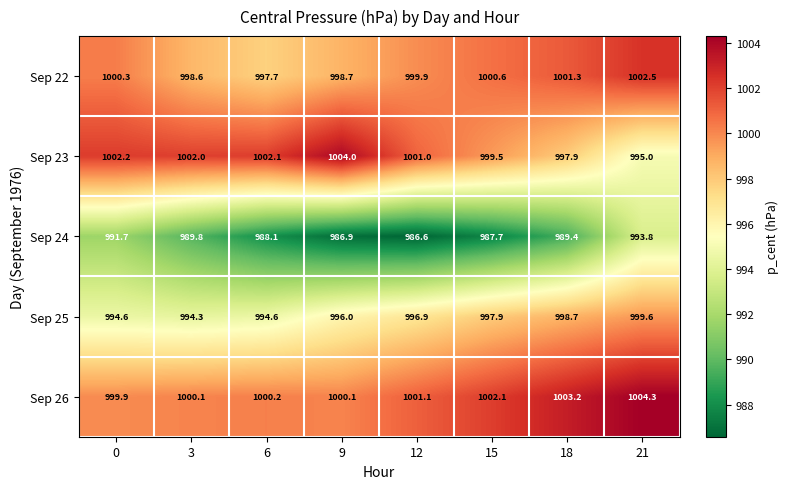

Which series has the largest range (max minus min)?

Sep 23